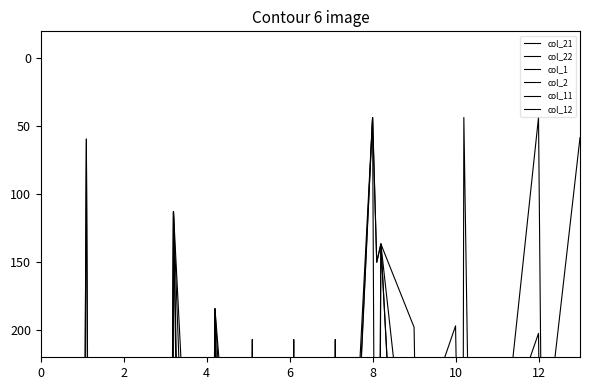

What is the difference between the second highest and second lowest values in the col_21 series?

1585.6